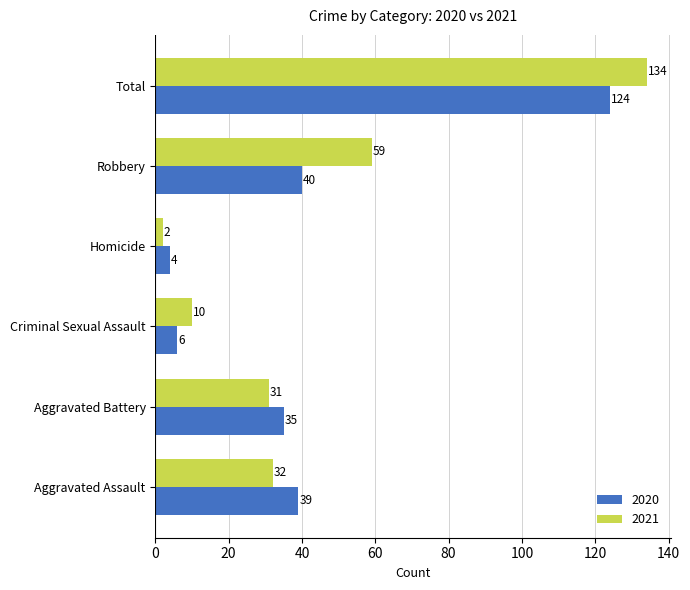

The value of 2020 at Criminal Sexual Assault is 6. True or false?

True